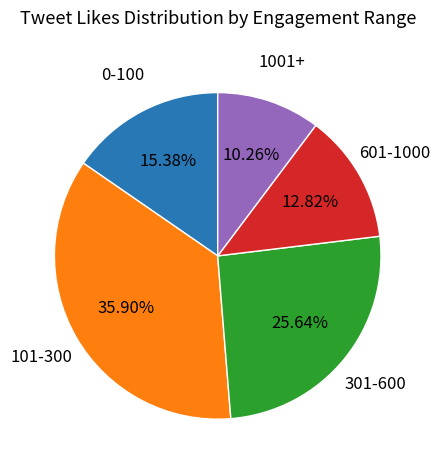

Does any single category account for the majority?

No